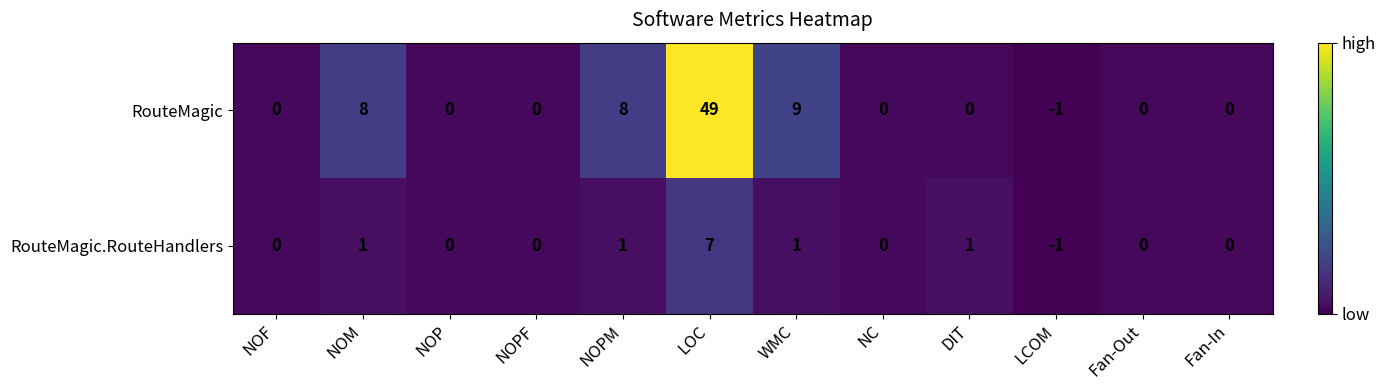

Which category has the lowest value in the RouteMagic.RouteHandlers series?

LCOM